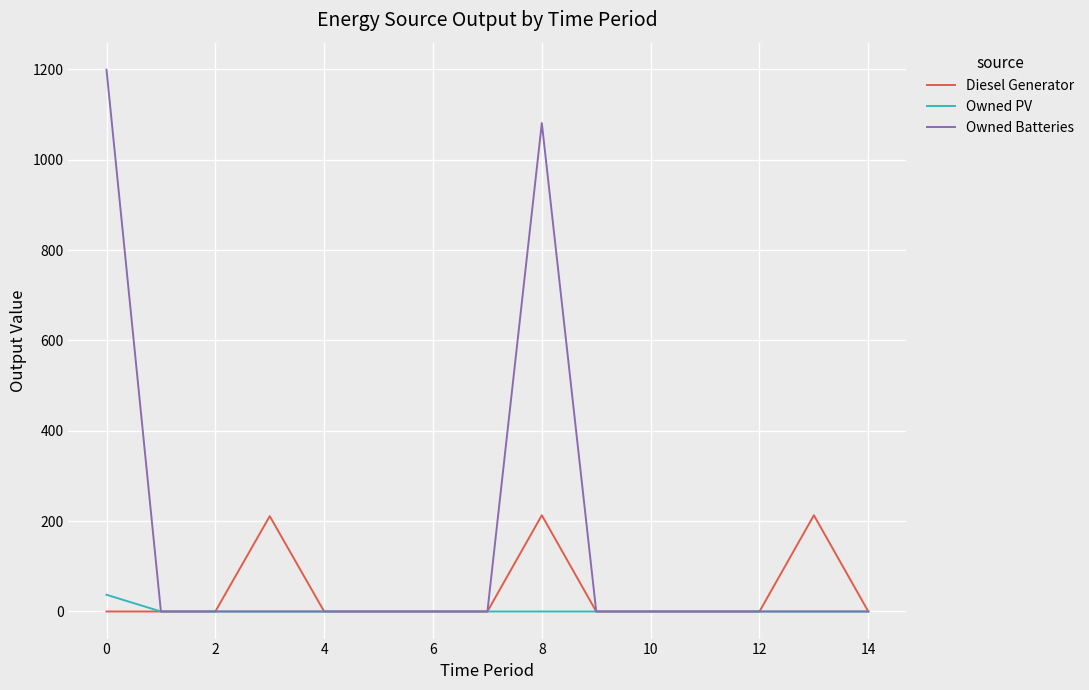

What is the highest value of the Owned PV series?

37